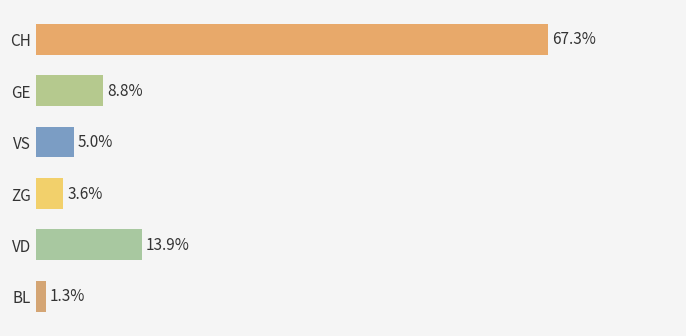

Rank the categories by value from highest to lowest.

CH, VD, GE, VS, ZG, BL